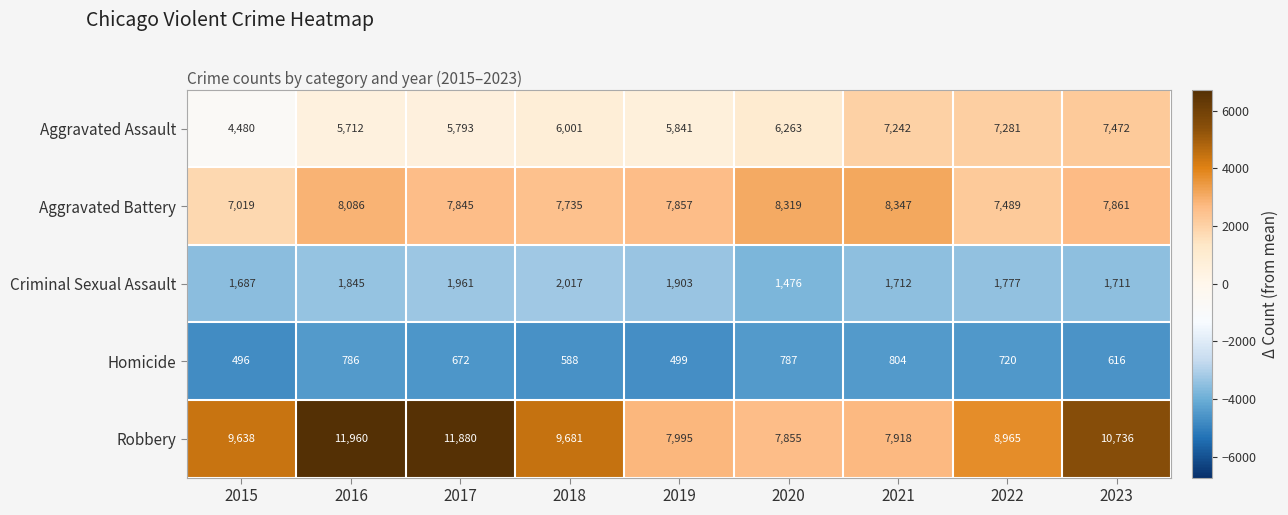

Rank the series at 2020 from highest to lowest value.

Aggravated Battery, Robbery, Aggravated Assault, Criminal Sexual Assault, Homicide